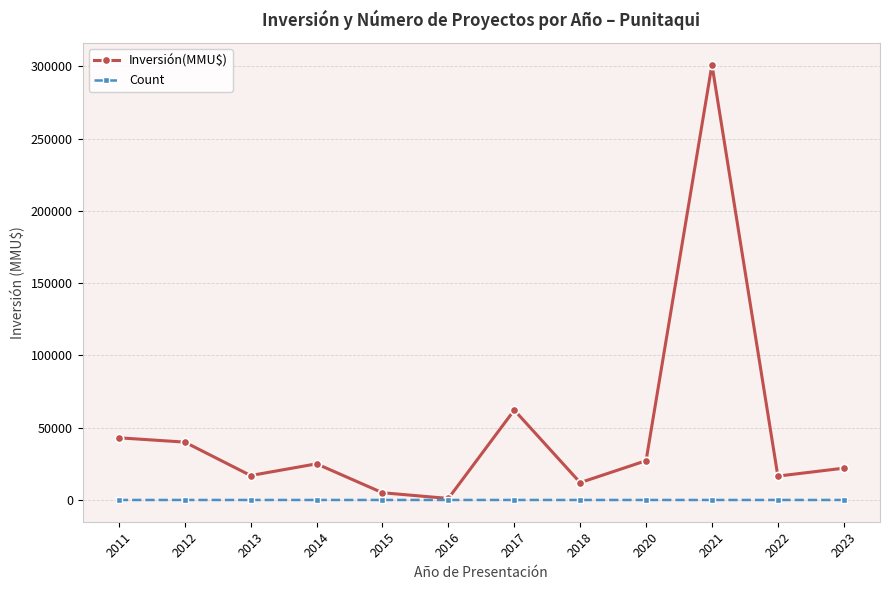

List the series in order of their peak value, highest first.

Inversión(MMU$), Count